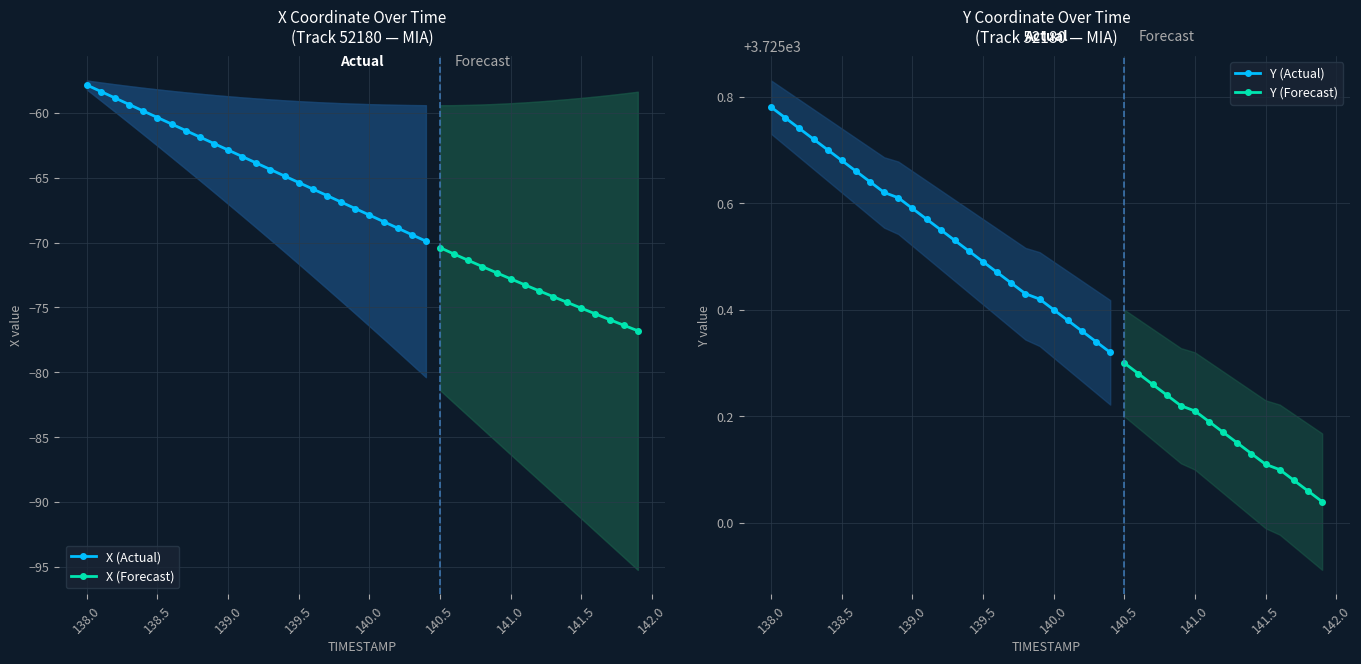

Reading left to right, extract all data points from this chart.

X: 138.0=-57.9	138.1=-58.4	138.2=-58.9	138.3=-59.4	138.4=-59.9	138.5=-60.4	138.6=-60.9	138.7=-61.4	138.8=-61.9	138.9=-62.4	139.0=-62.9	139.1=-63.4	139.2=-63.9	139.3=-64.4	139.4=-64.9	139.5=-65.4	139.6=-65.9	139.7=-66.4	139.8=-66.9	139.9=-67.4	140.0=-67.9	140.1=-68.4	140.2=-68.9	140.3=-69.4	140.4=-69.9	140.5=-70.4	140.6=-70.9	140.7=-71.4	140.8=-71.9	140.9=-72.3	141.0=-72.8	141.1=-73.3	141.2=-73.7	141.3=-74.2	141.4=-74.6	141.5=-75.1	141.6=-75.5	141.7=-75.9	141.8=-76.4	141.9=-76.8
Y: 138.0=3725.8	138.1=3725.8	138.2=3725.7	138.3=3725.7	138.4=3725.7	138.5=3725.7	138.6=3725.7	138.7=3725.6	138.8=3725.6	138.9=3725.6	139.0=3725.6	139.1=3725.6	139.2=3725.6	139.3=3725.5	139.4=3725.5	139.5=3725.5	139.6=3725.5	139.7=3725.4	139.8=3725.4	139.9=3725.4	140.0=3725.4	140.1=3725.4	140.2=3725.4	140.3=3725.3	140.4=3725.3	140.5=3725.3	140.6=3725.3	140.7=3725.3	140.8=3725.2	140.9=3725.2	141.0=3725.2	141.1=3725.2	141.2=3725.2	141.3=3725.2	141.4=3725.1	141.5=3725.1	141.6=3725.1	141.7=3725.1	141.8=3725.1	141.9=3725.0